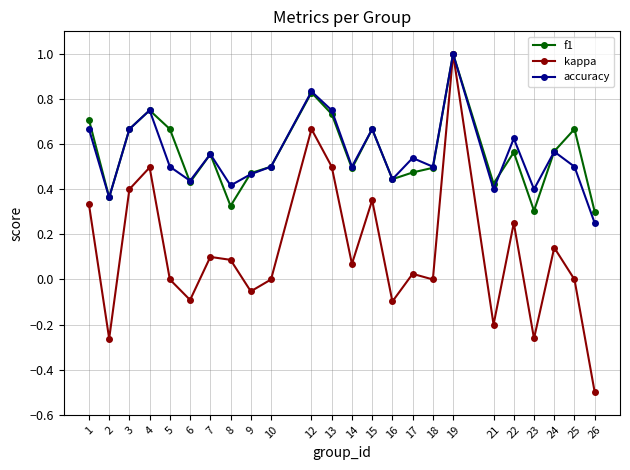

At which category is the sum across all series the highest?

19